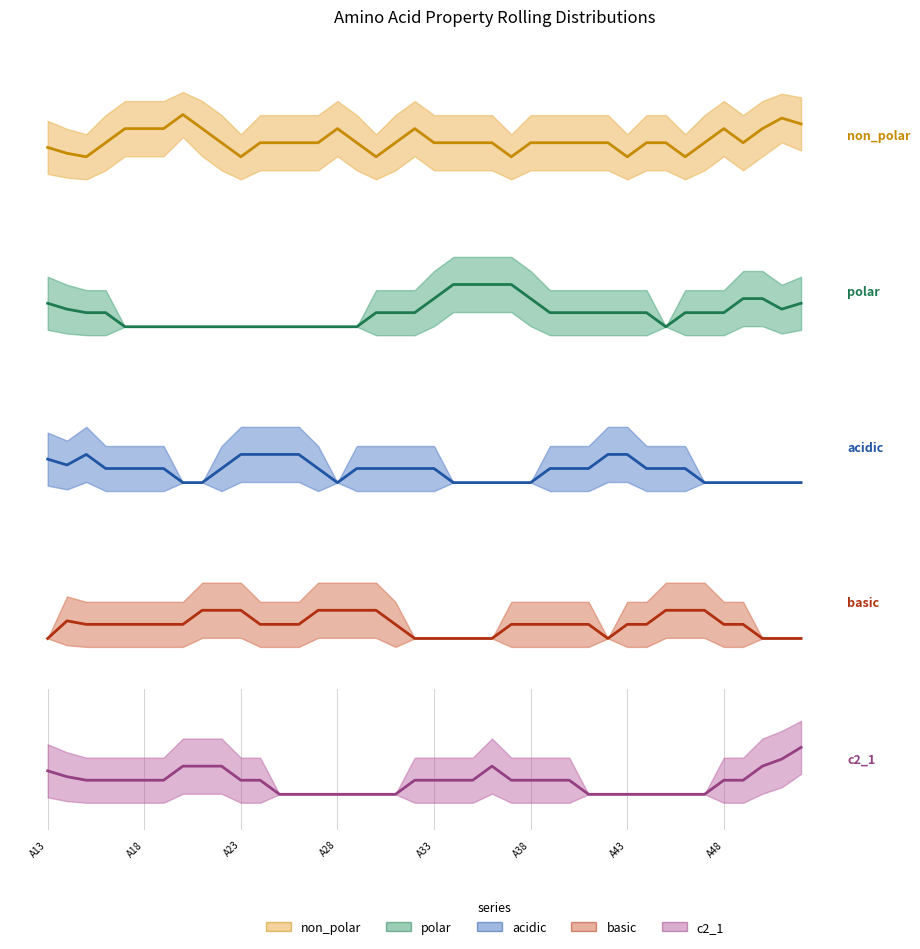

What is the value of the c2_1 point at the 12th from the left?

0.2